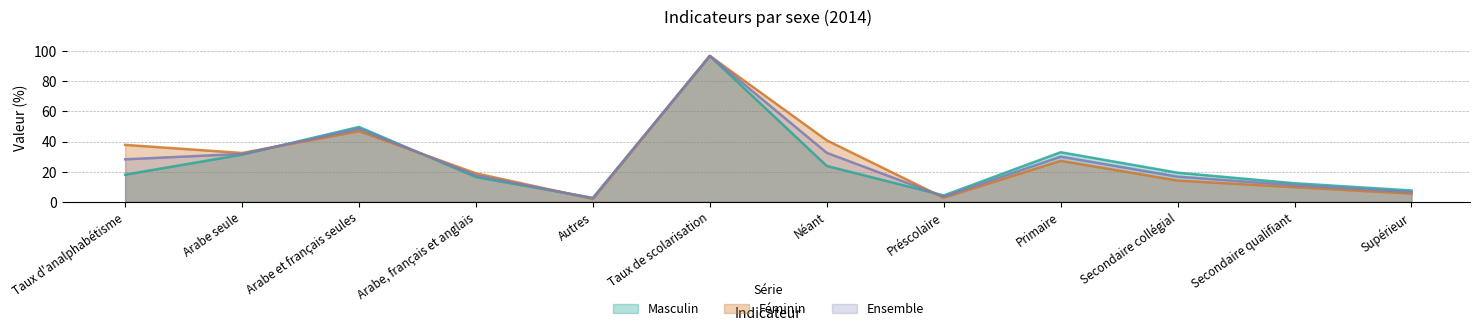

True or false: Ensemble and Masculin intersect in this chart.

True